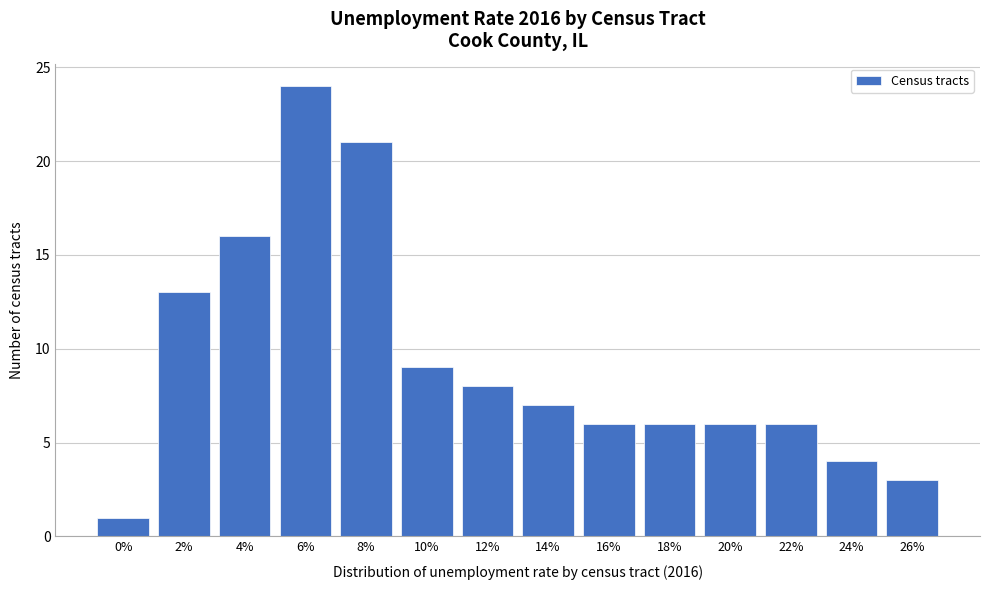

Reading left to right, what are all the values shown in this chart?

0%=1	2%=13	4%=16	6%=24	8%=21	10%=9	12%=8	14%=7	16%=6	18%=6	20%=6	22%=6	24%=4	26%=3